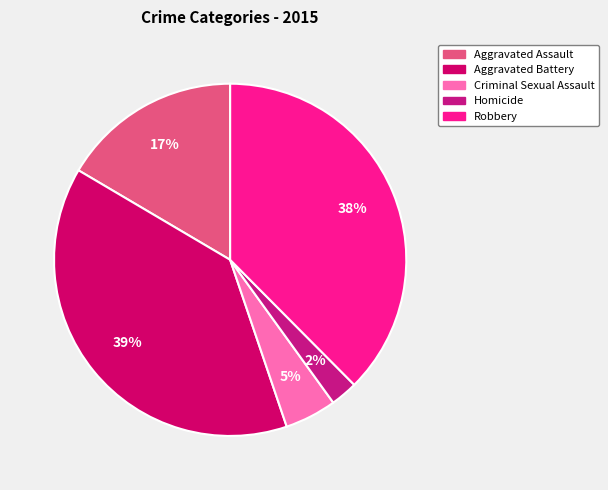

Which slice is the smallest?

Homicide